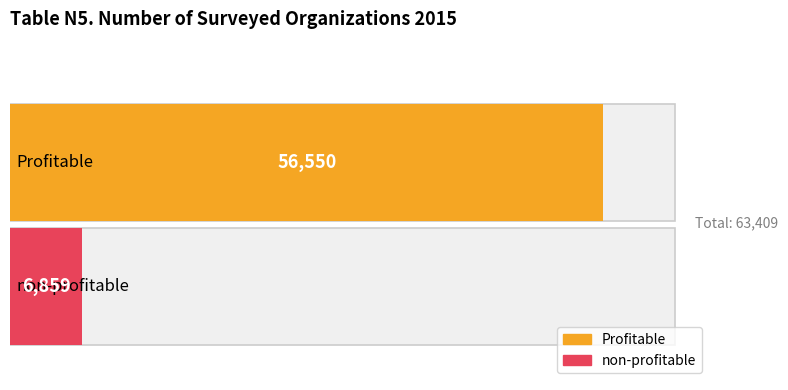

Reading left to right, what are all the values shown in this chart?

Profitable=56550	non-profitable=6859